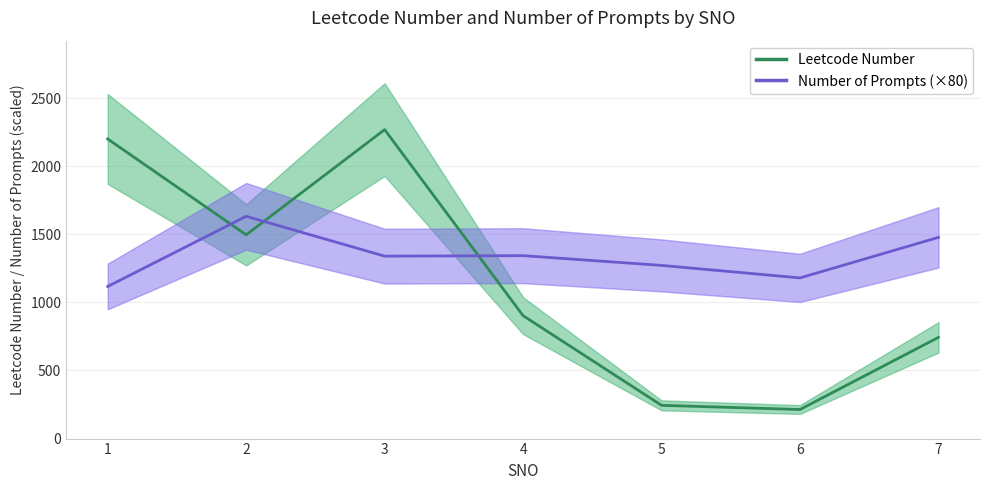

Rank the categories by Number of Prompts (×80) value from highest to lowest.

2, 7, 4, 3, 5, 6, 1